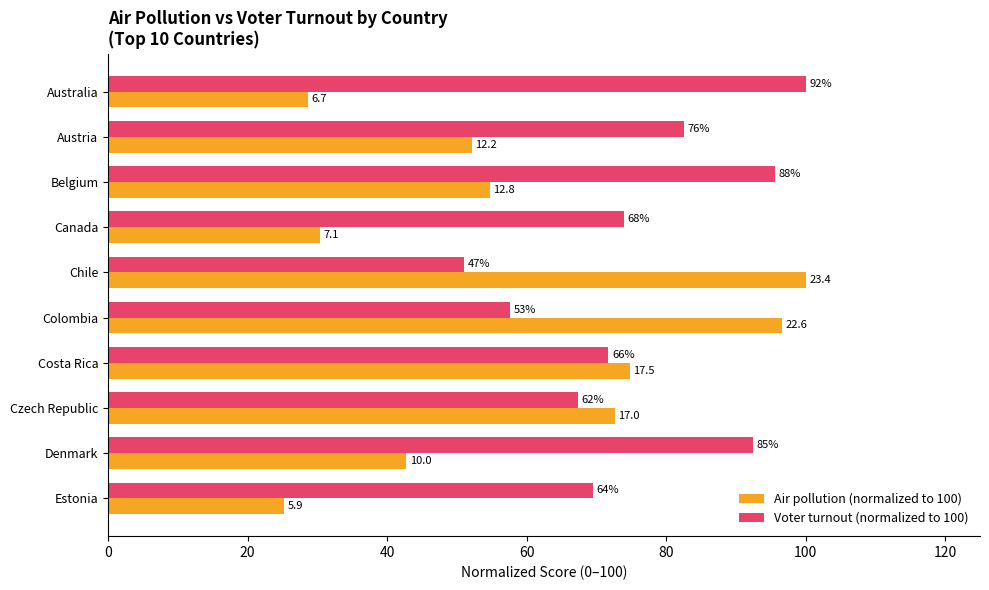

What are all the series names shown in the legend?

Air pollution (normalized to 100), Voter turnout (normalized to 100)